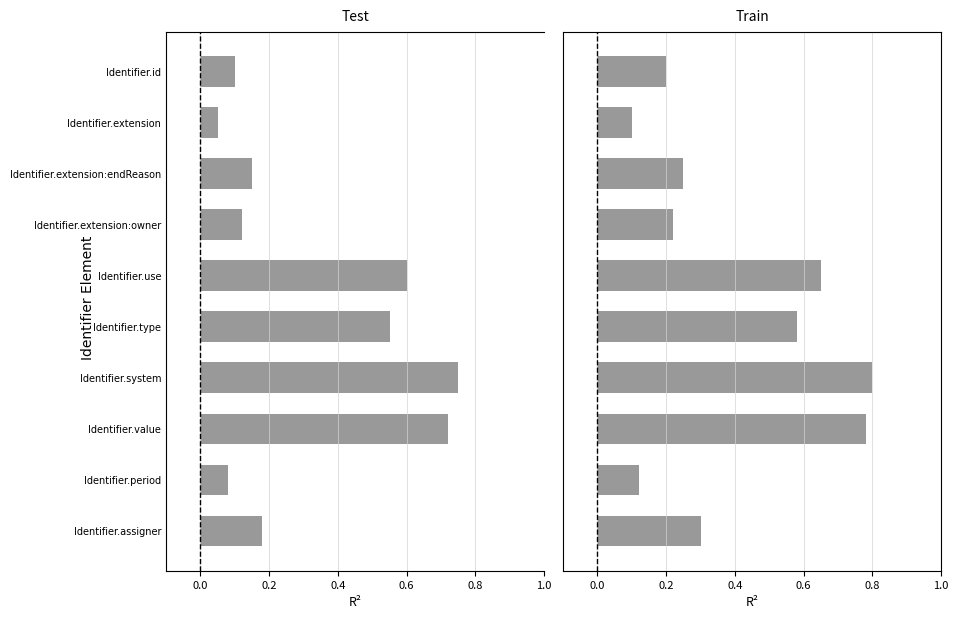

What is the greatest value displayed?

0.8